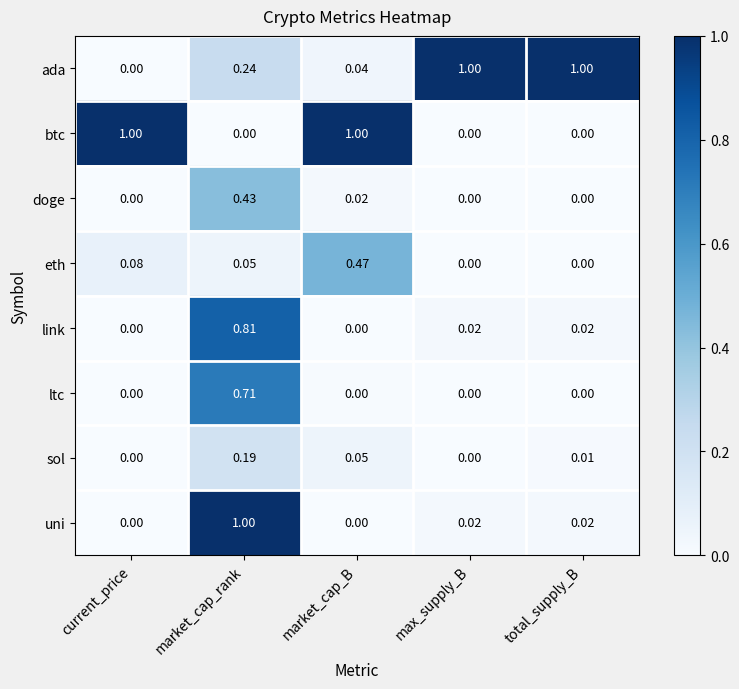

Is the value of link at total_supply_B greater than the value of eth at total_supply_B?

Yes